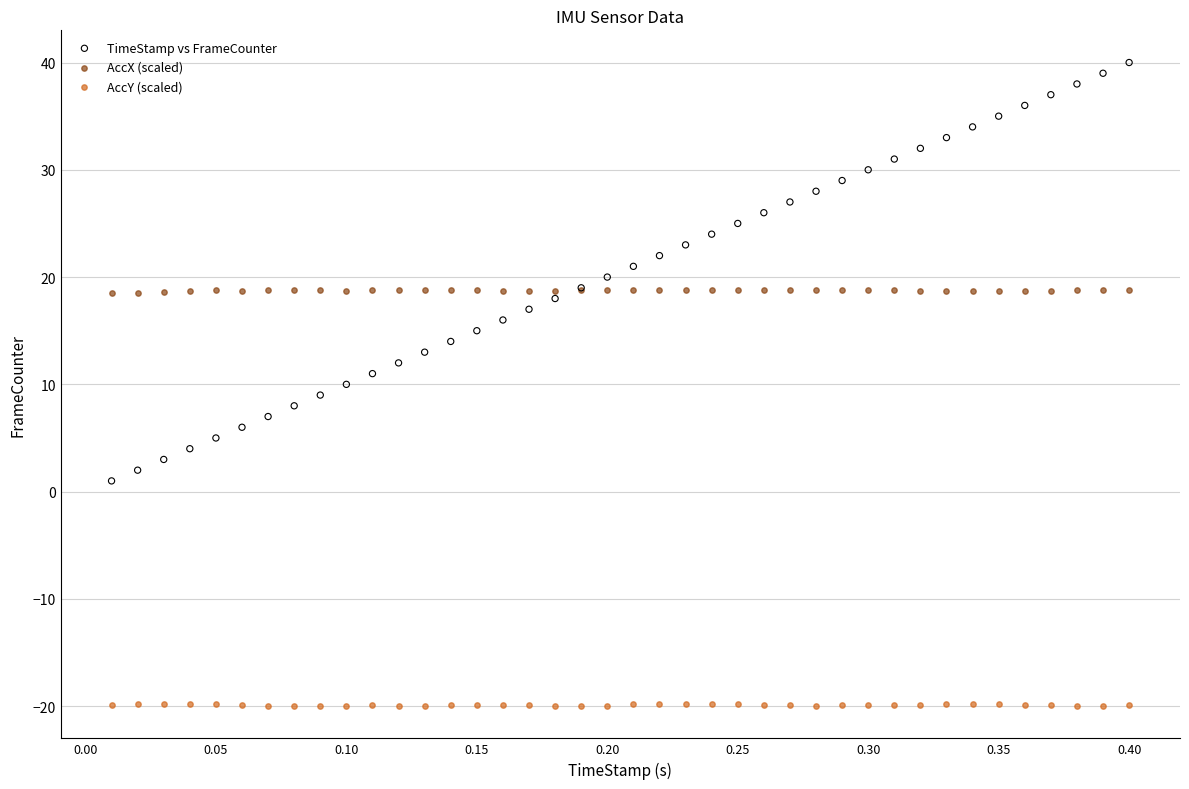

Which series has the largest Y range (max minus min)?

TimeStamp vs FrameCounter